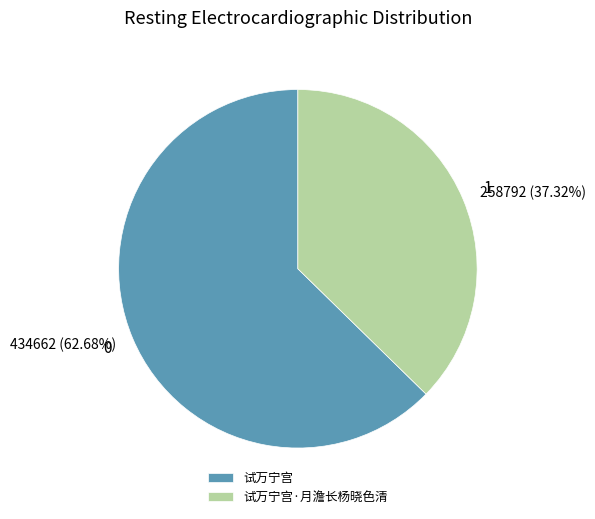

What is the ratio of the value at 试万宁宫 to the value at 试万宁宫·月澹长杨晓色清?

1.7